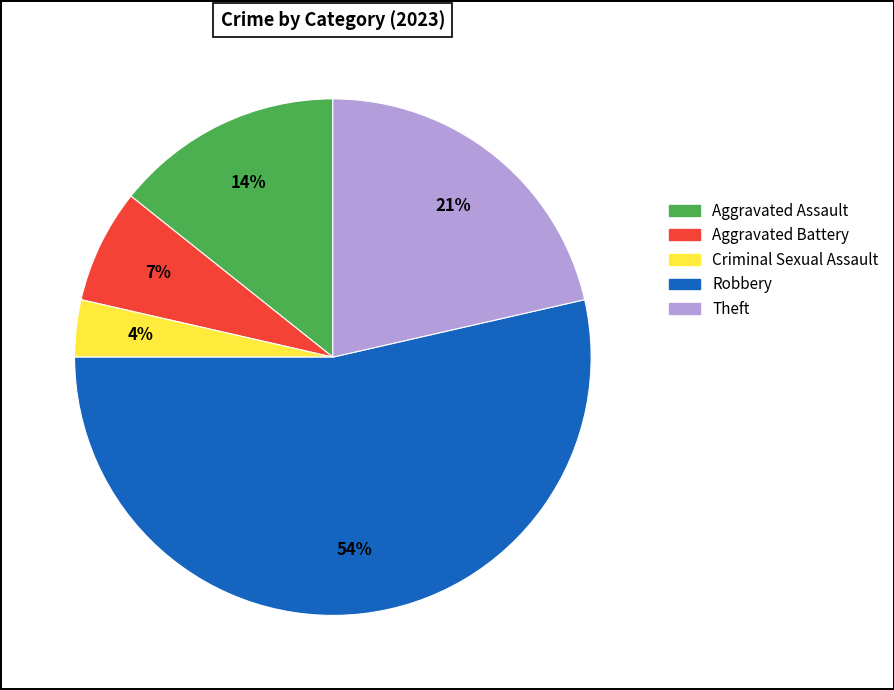

True or false: Theft accounts for 33% of the total.

False